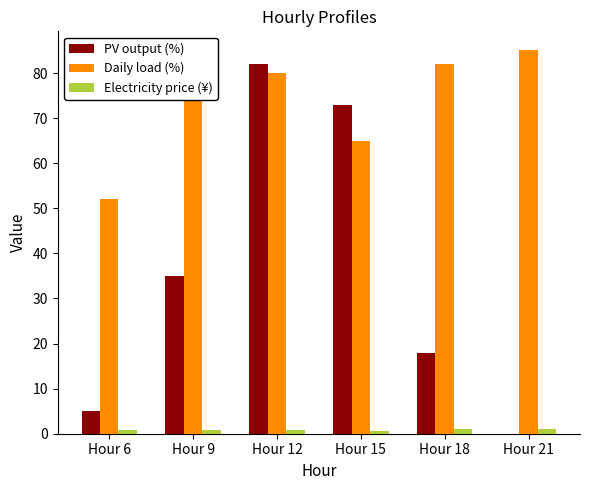

How many groups of bars are there?

6